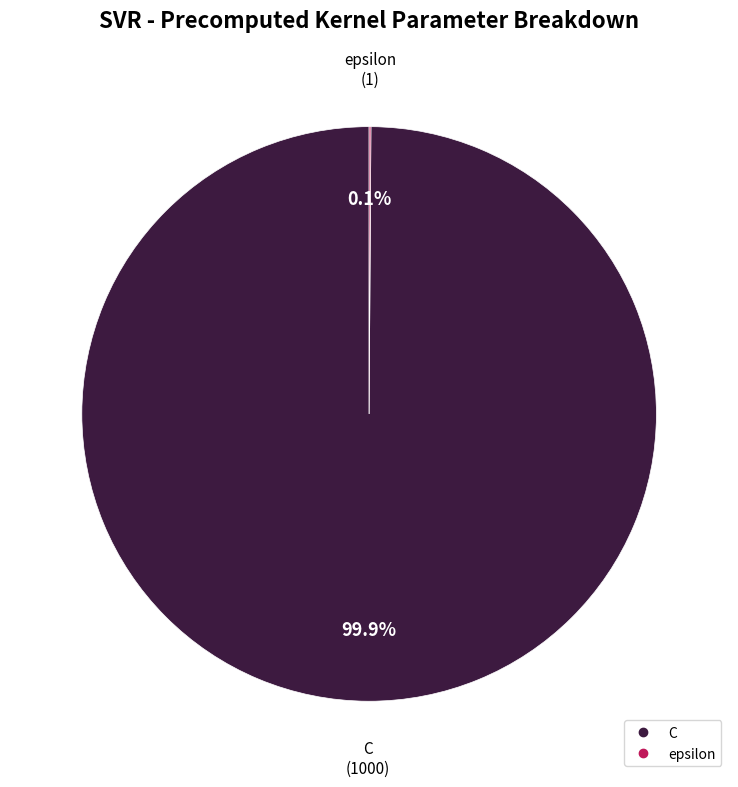

Which category has the biggest portion of the pie?

C